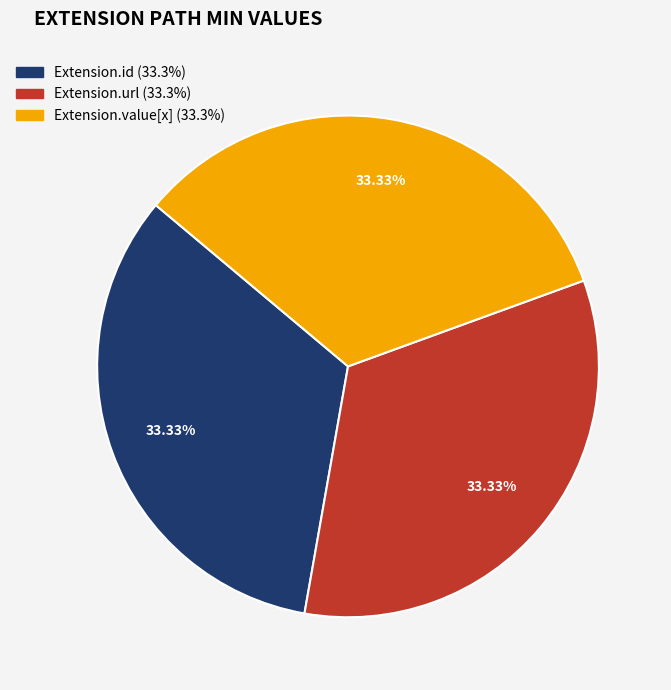

Does any single category account for the majority?

No